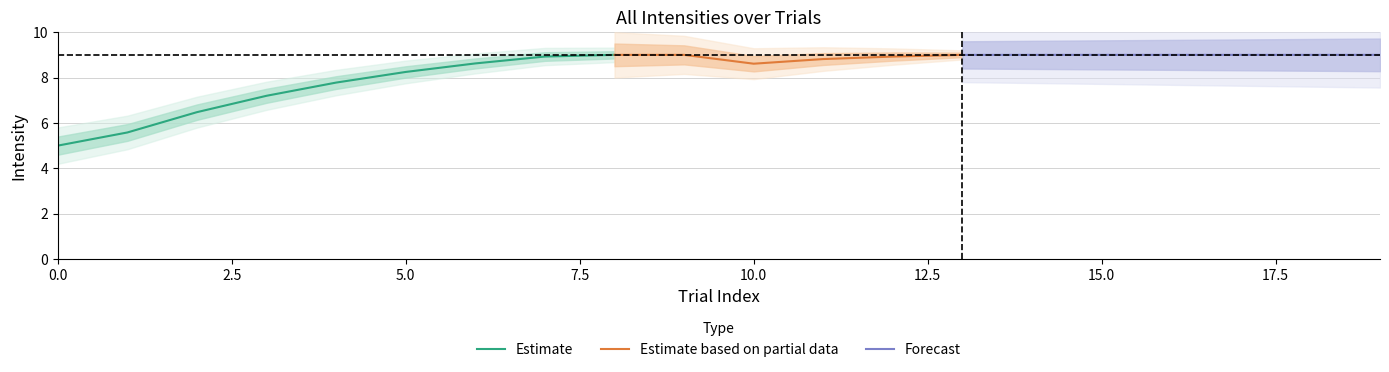

The Estimate series shows 3.2 at 0.0. True or false?

False